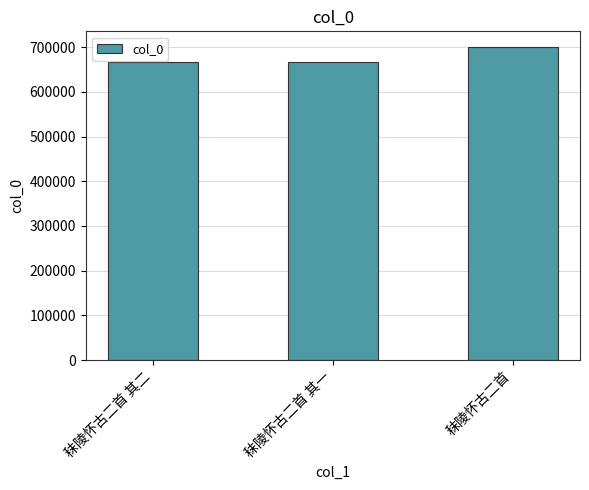

Between 秣陵怀古二首 and 秣陵怀古二首 其一, which is larger?

秣陵怀古二首